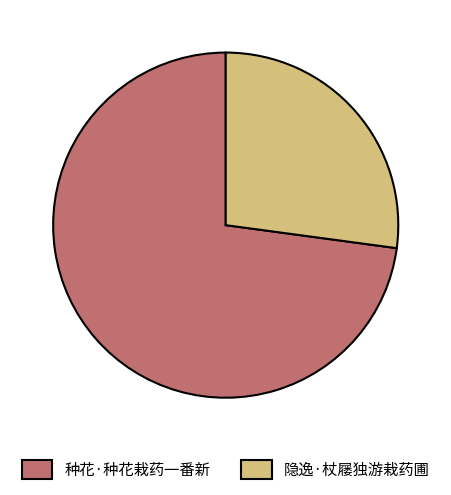

Does any single category account for the majority?

Yes